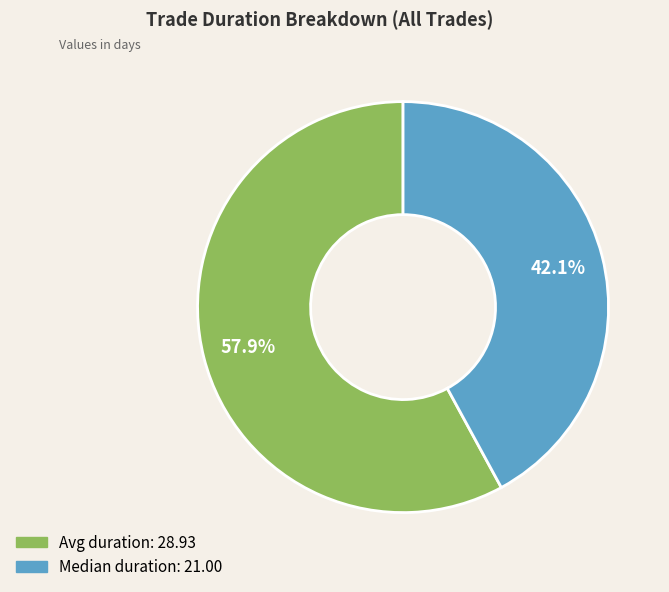

How many slices are in this pie chart?

2